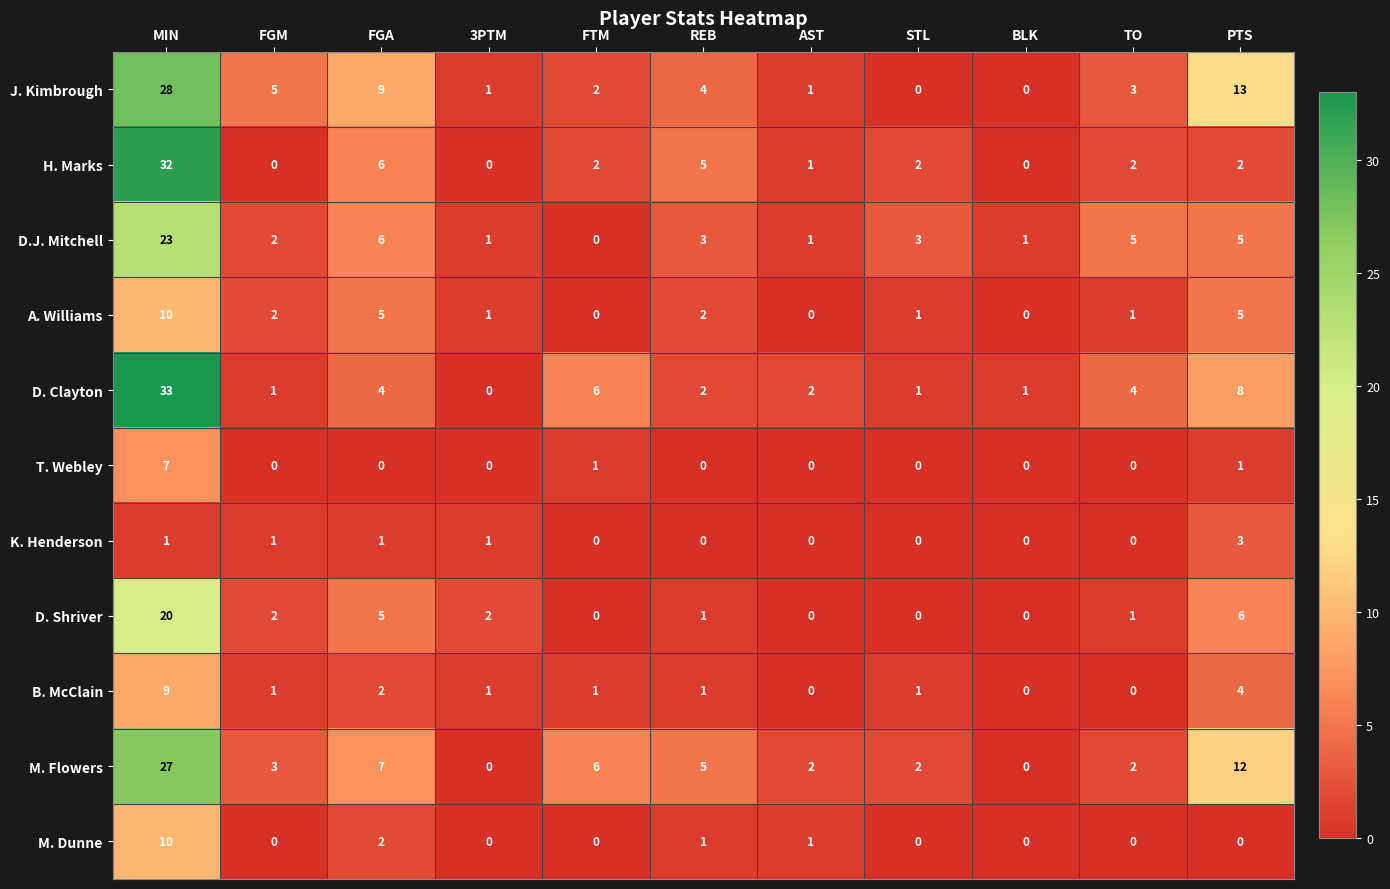

What is the maximum value shown in the chart?

33